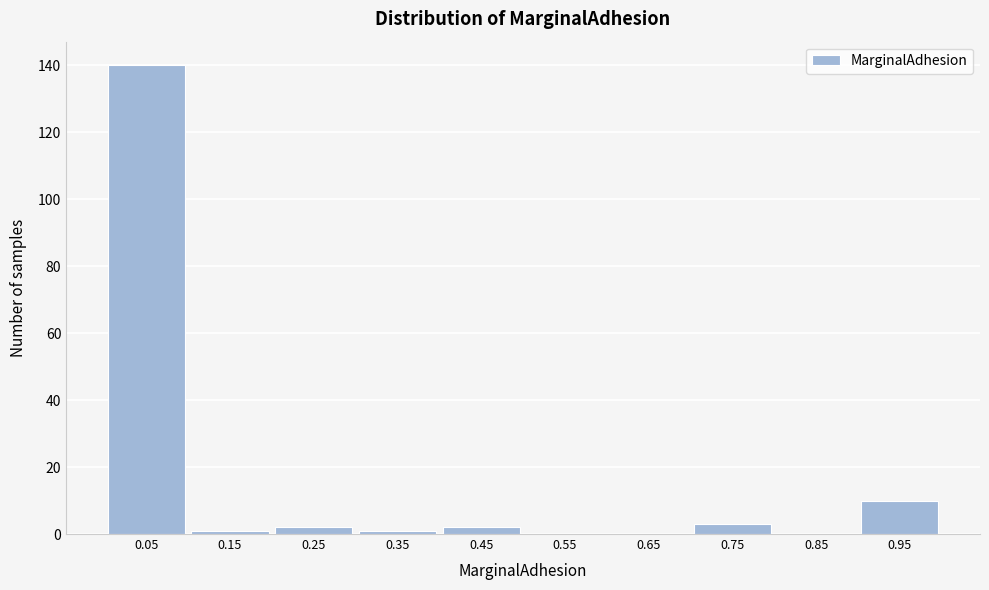

Reading left to right, list all the values displayed in this chart.

0.05=140	0.15=1	0.25=2	0.35=1	0.45=2	0.55=0	0.65=0	0.75=3	0.85=0	0.95=10